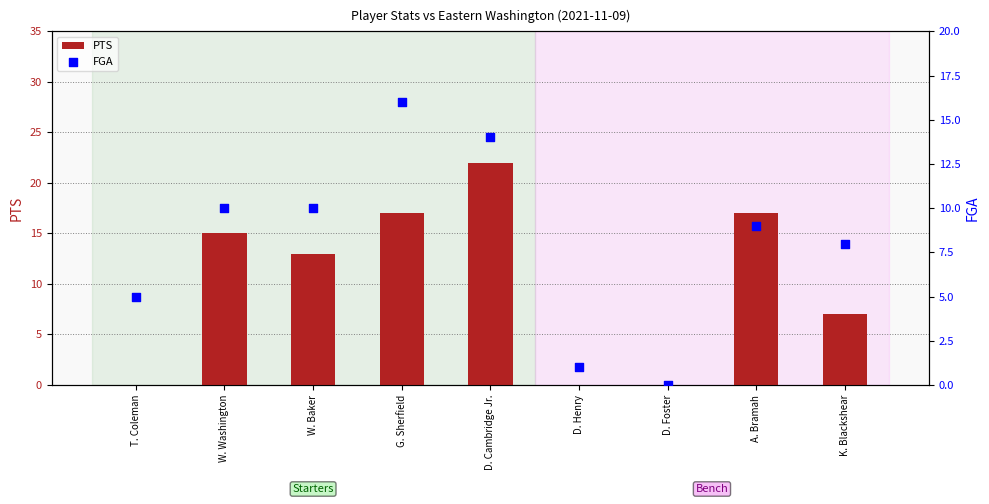

Which series has the largest total across all categories?

PTS